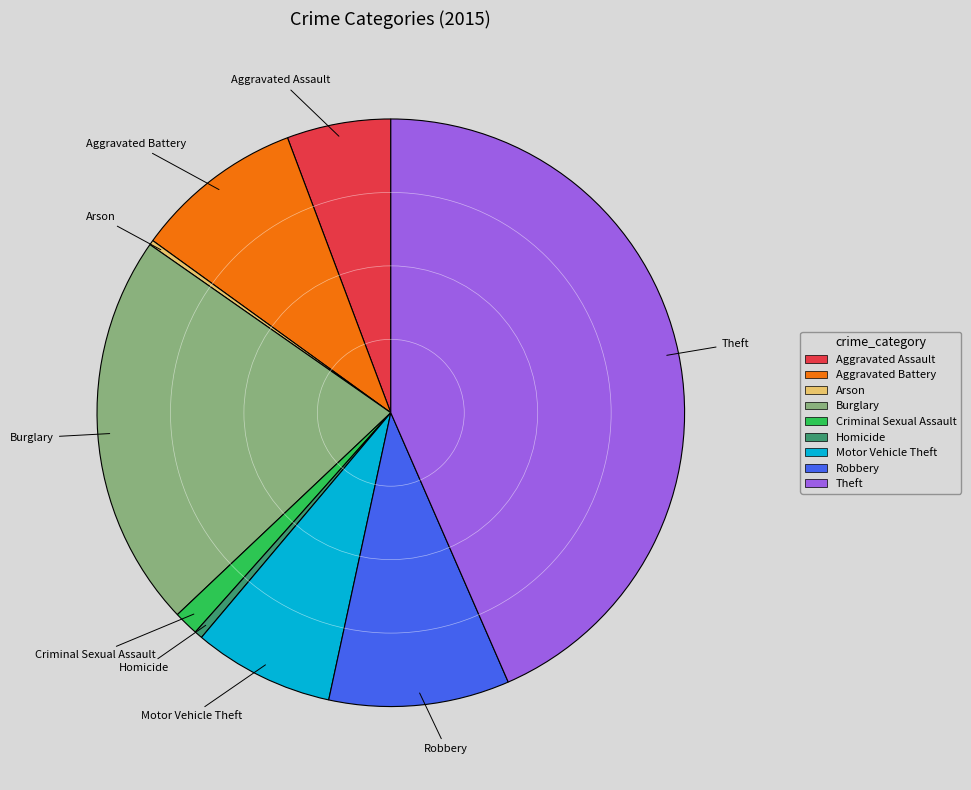

Combined, do Robbery and Aggravated Battery account for over 50%?

No